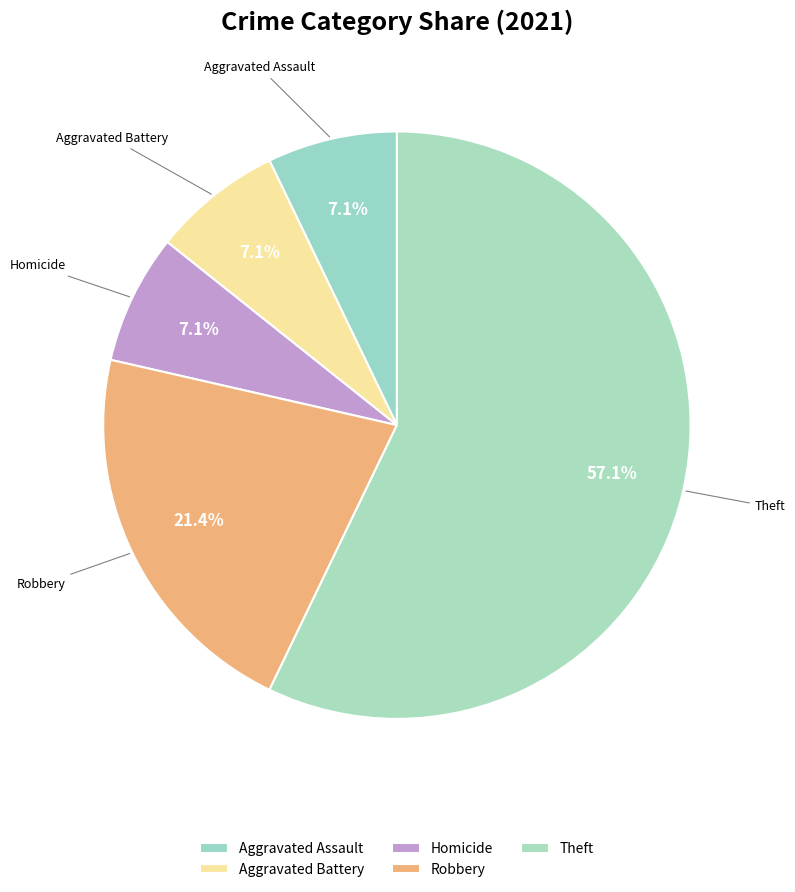

To the nearest percent, what is the difference between the largest and smallest slice percentages?

50%